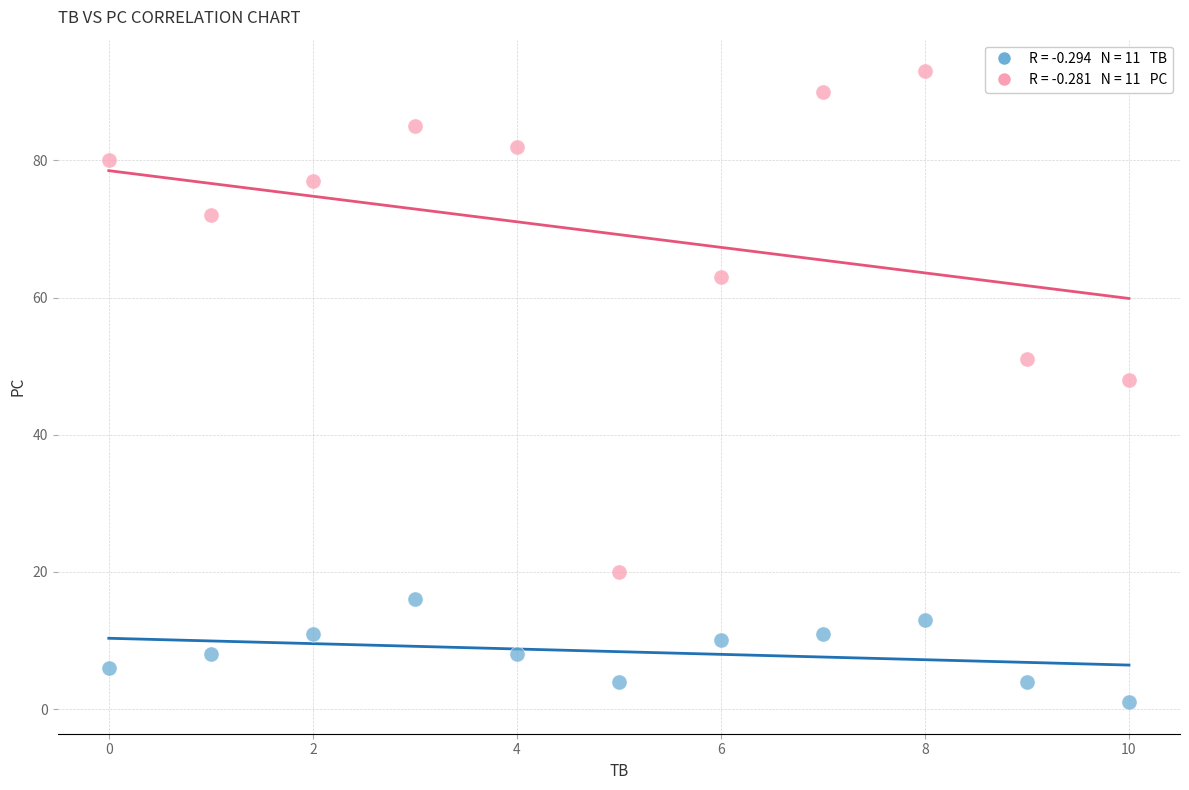

Across all data points, what is the range of Y values (max minus min)?

92